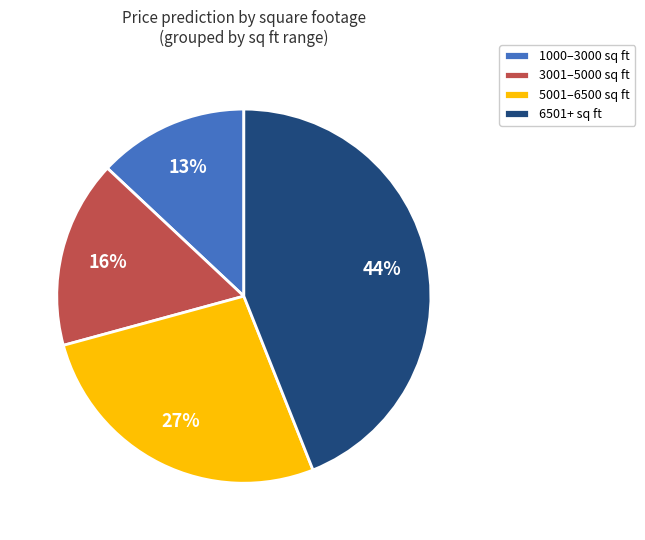

Do 1000–3000 sq ft and 6501+ sq ft together represent more than half of the pie?

Yes